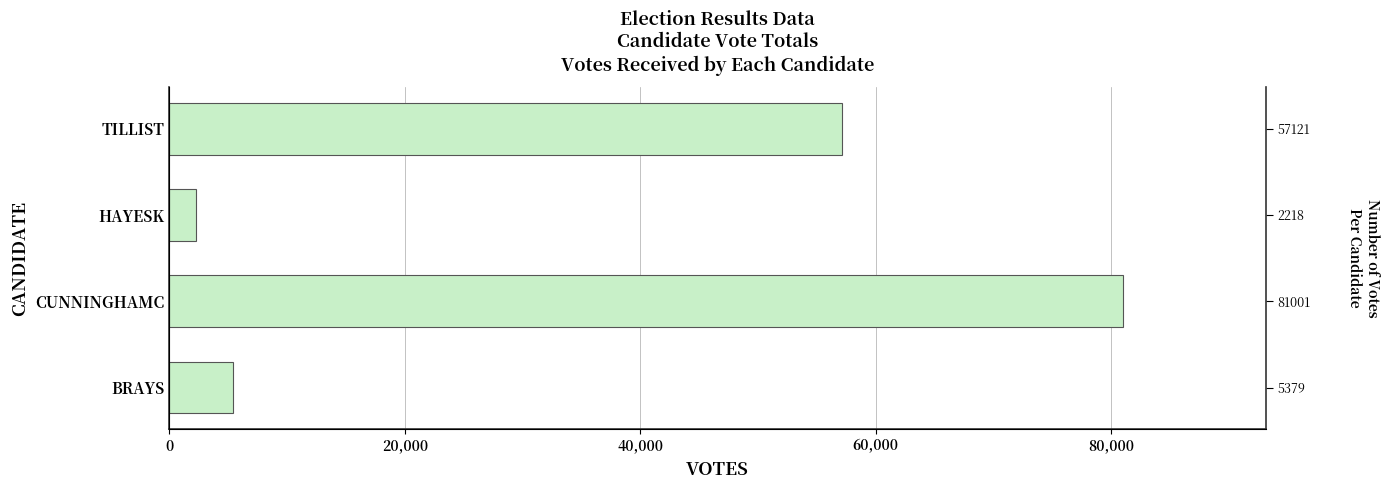

Does the chart contain stacked bars?

No